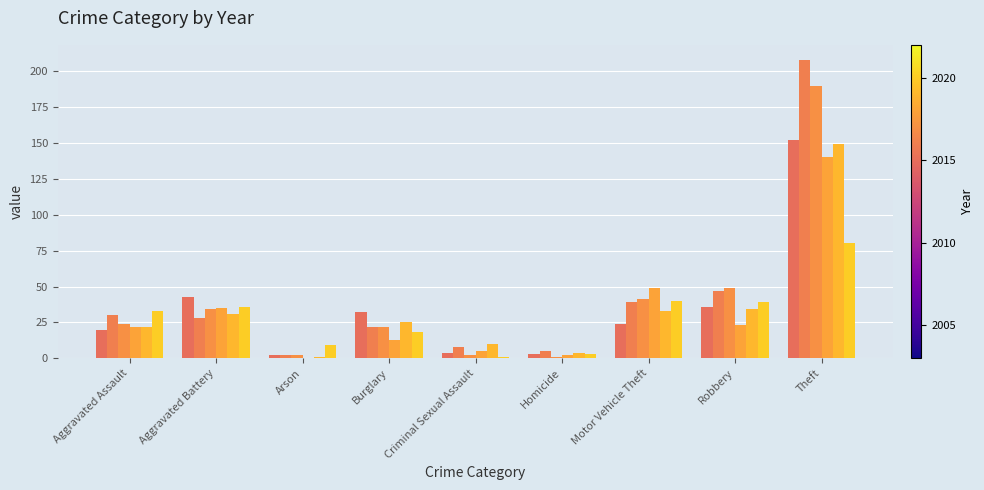

How many data points does each series have?

9